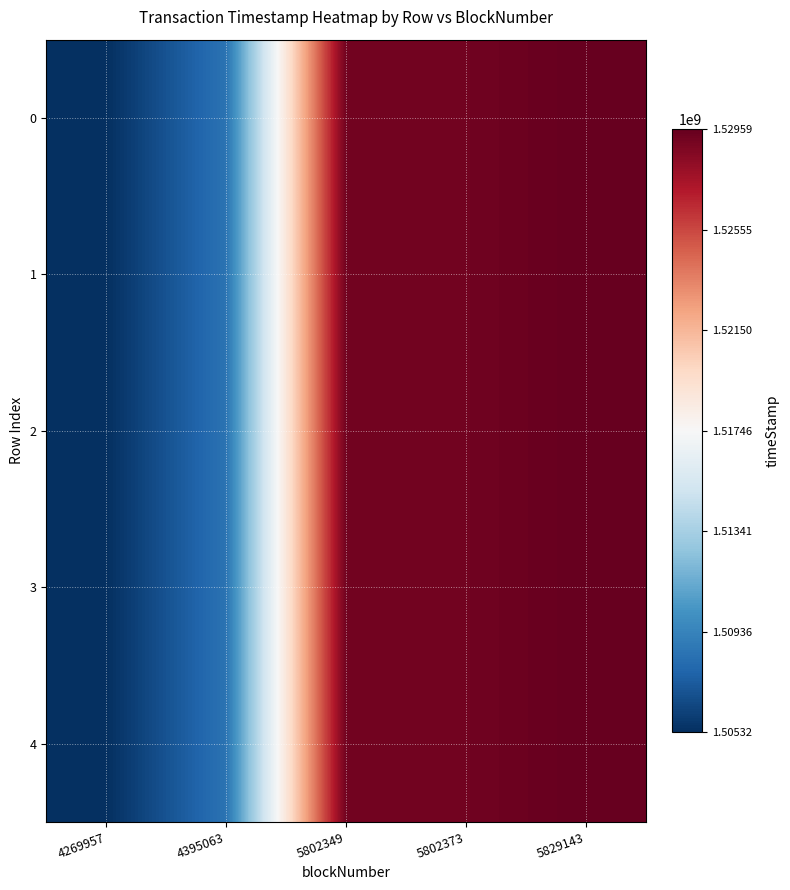

Rank the series by their maximum value, from lowest to highest.

0, 1, 2, 3, 4